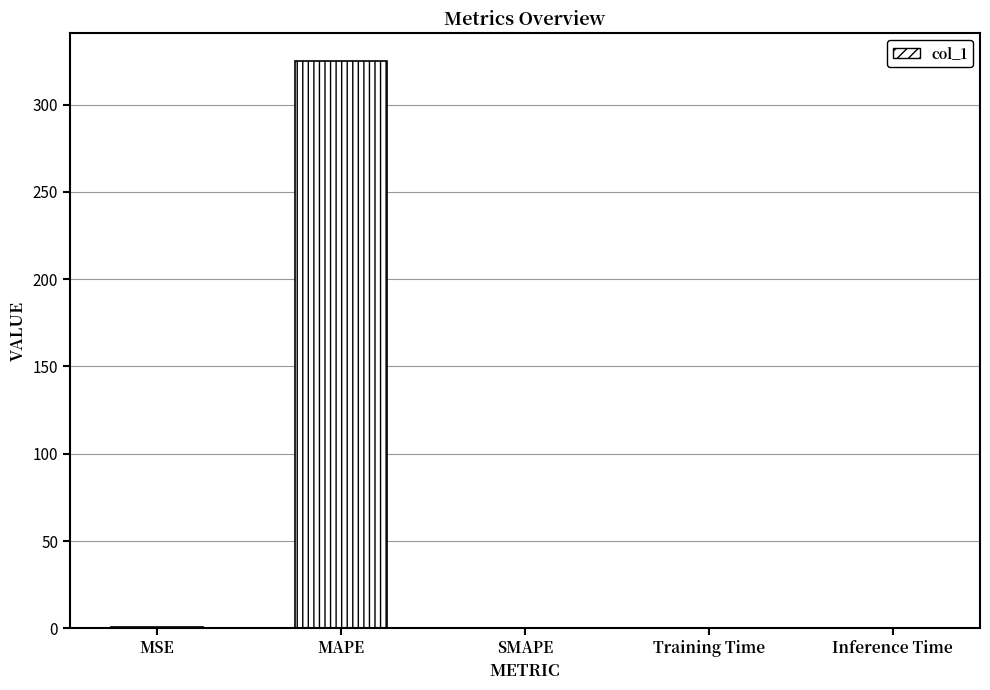

Between MAPE and SMAPE, which is larger?

MAPE